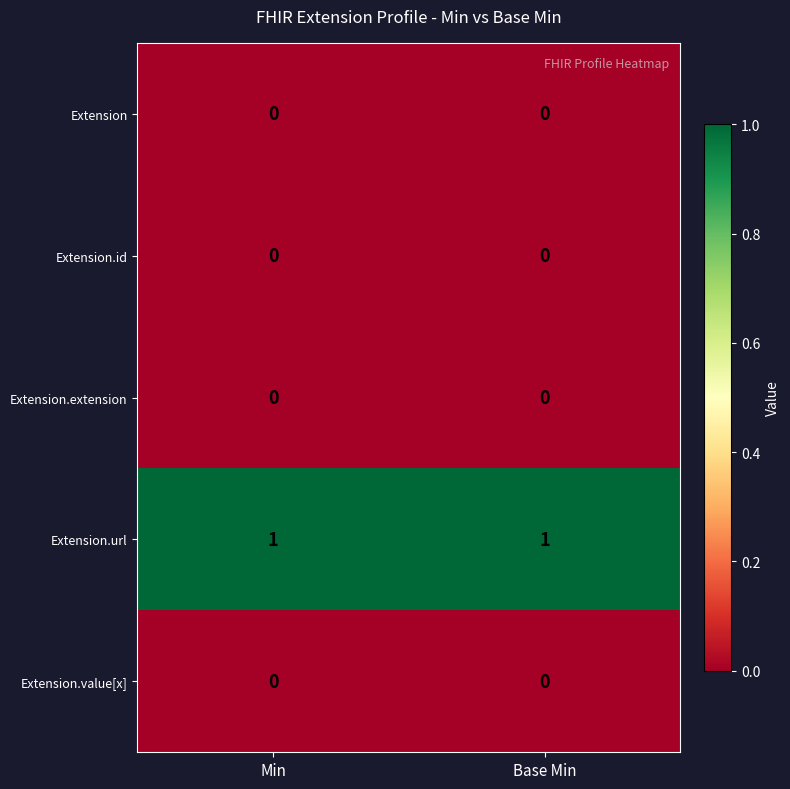

Is it true that Extension.id equals 0 at Base Min?

True